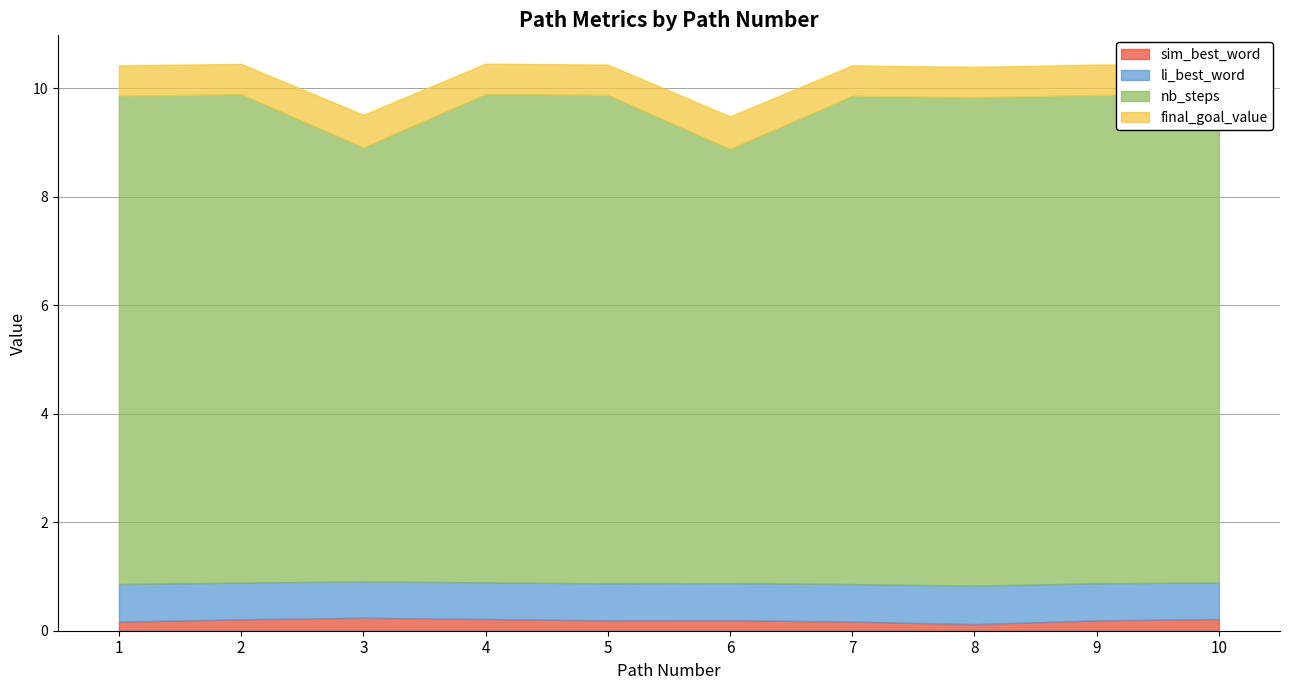

What is the minimum value shown in the chart?

0.1